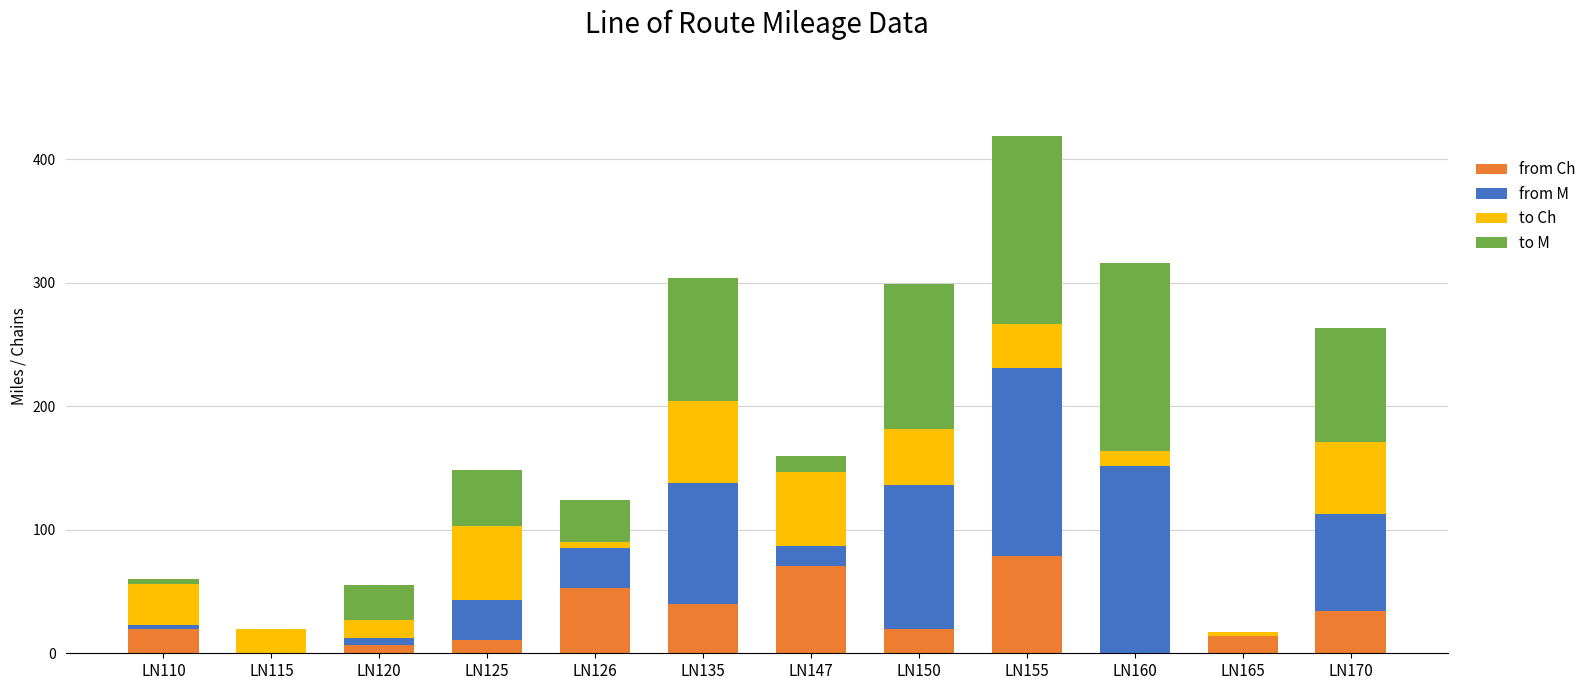

At which category is the sum across all series the highest?

LN155